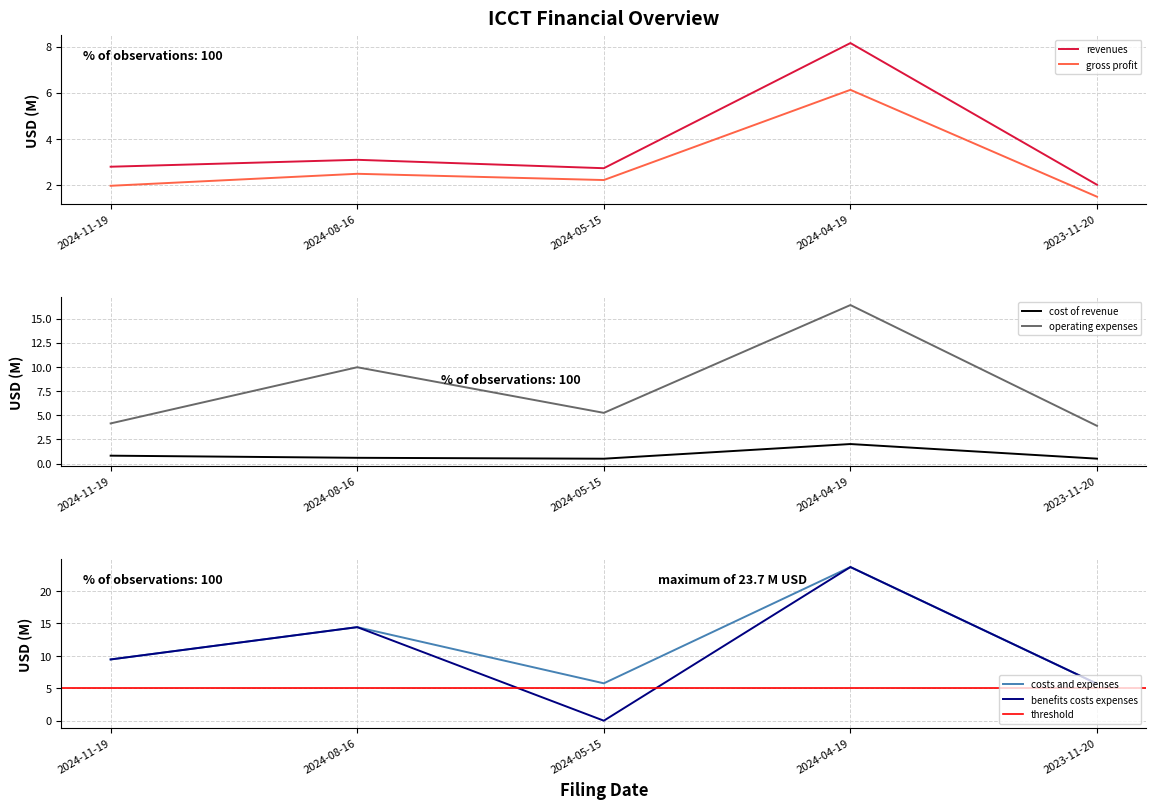

What is the value of the costs_and_expenses point at the 3rd from the left?

5.8